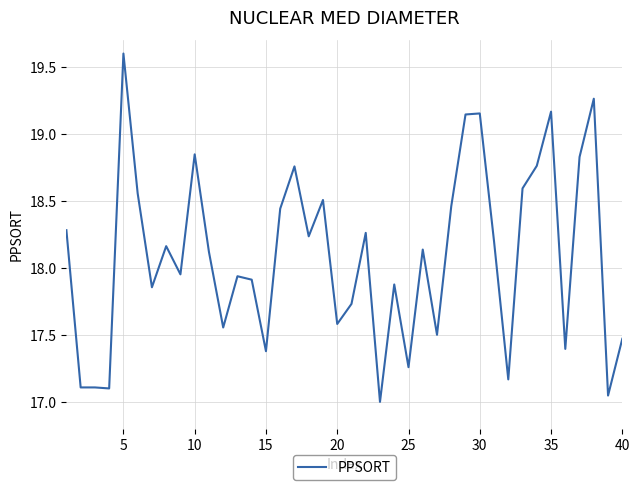

What is the difference between the maximum and minimum values?

2.6